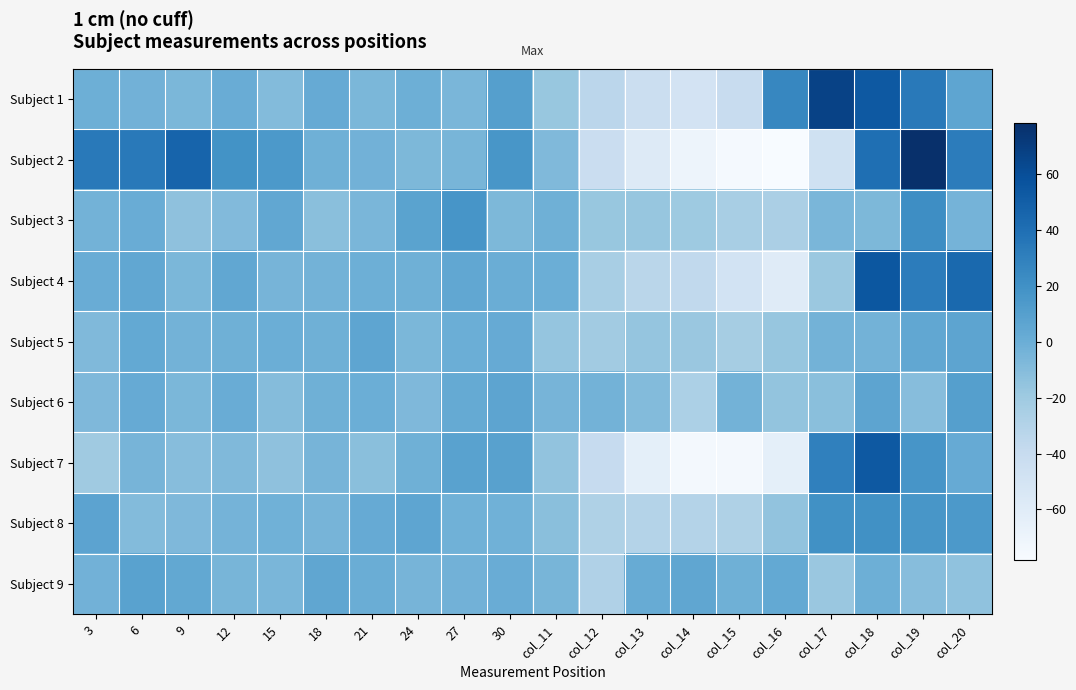

At which category is the sum across all series the highest?

col_18